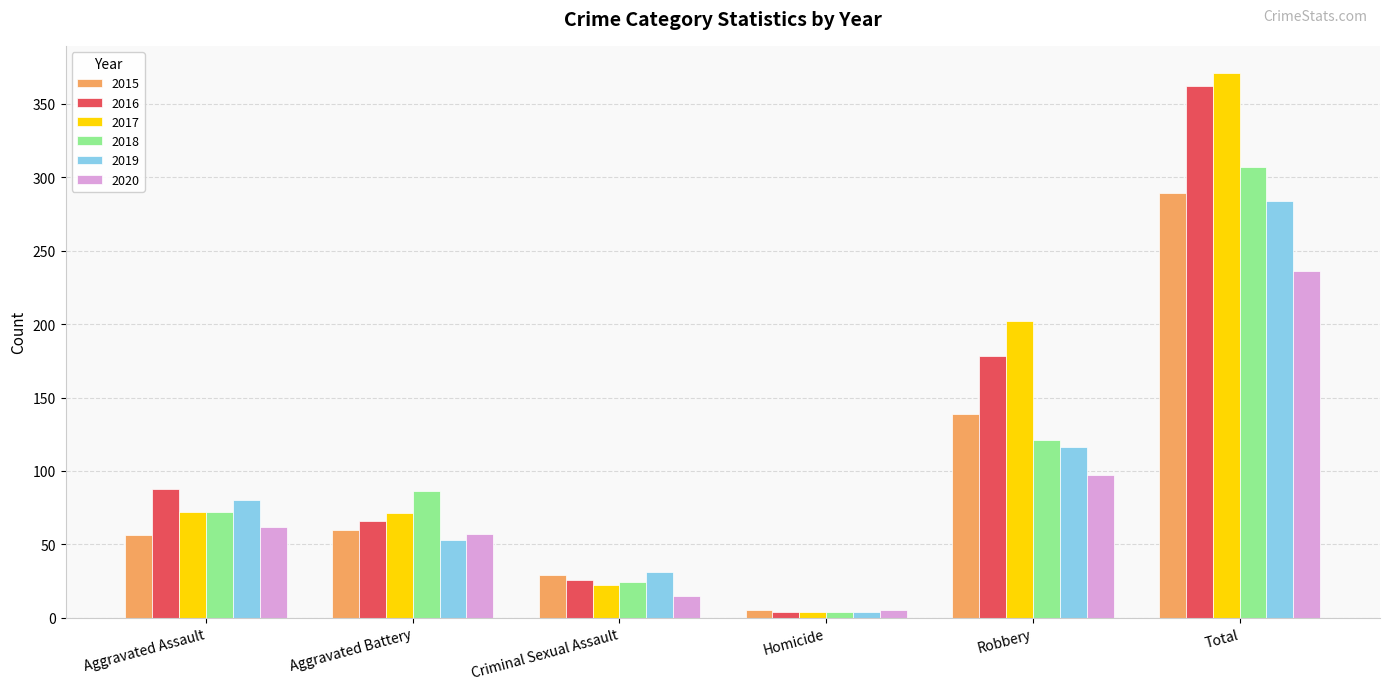

At which label is 2017 closest to 187?

Robbery